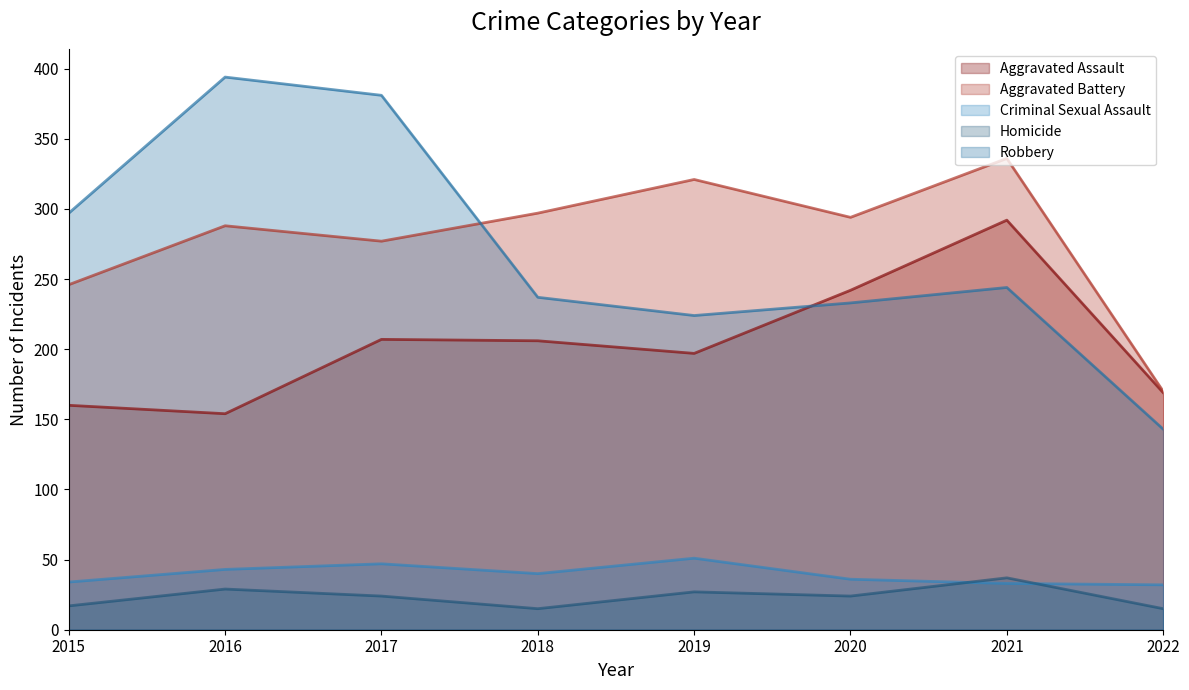

Between 2019 and 2021, which is larger?

2021